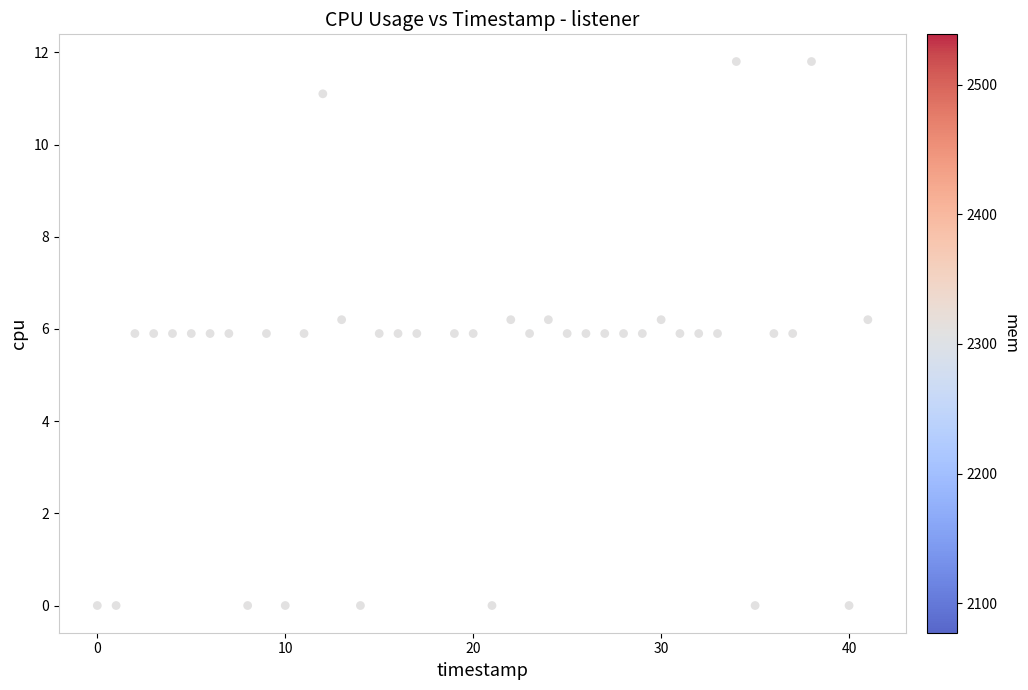

What is the range of Y values (max minus min)?

11.8